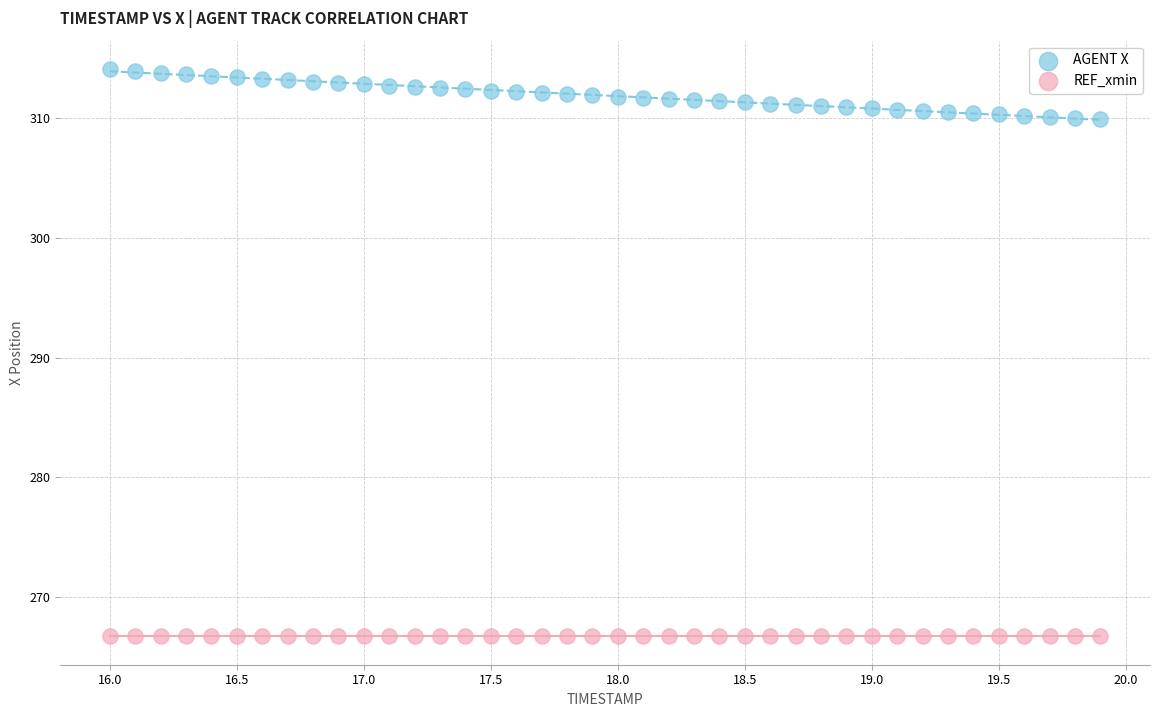

Which series reaches the minimum Y coordinate?

REF_xmin